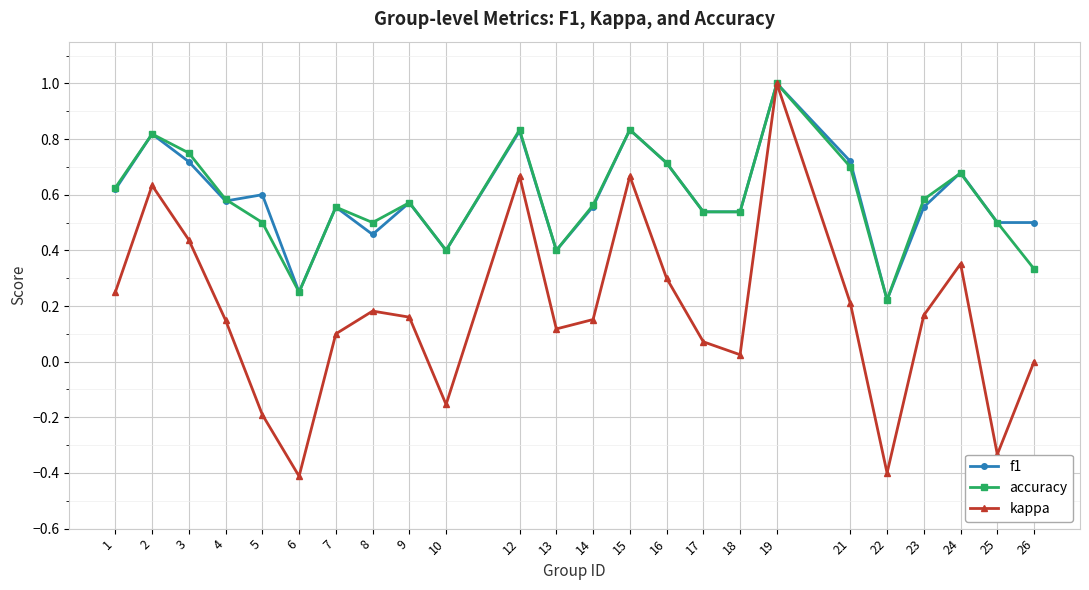

At how many categories does at least one series exceed 0?

24